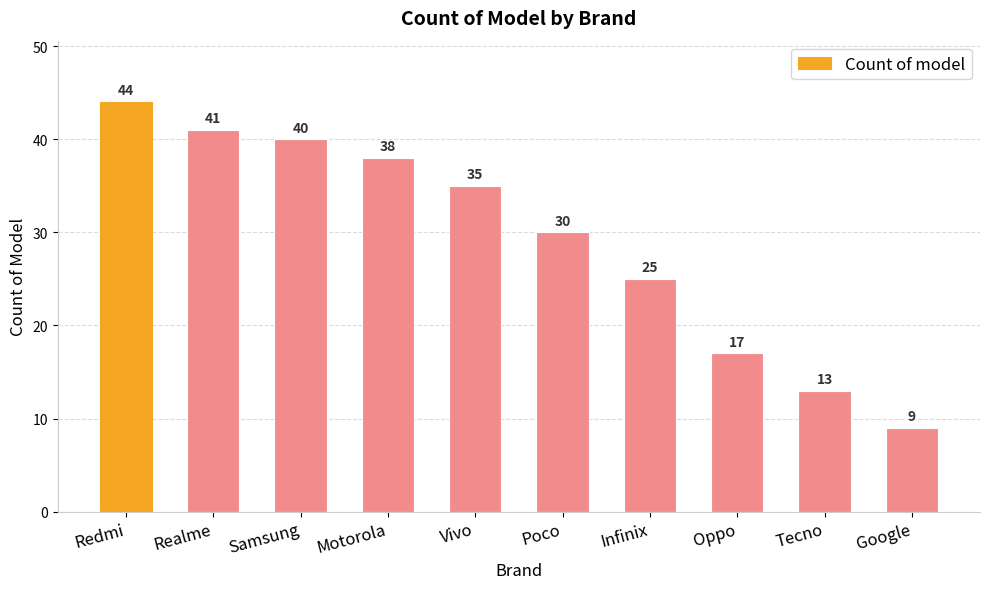

Which category has the highest value across all series?

Redmi